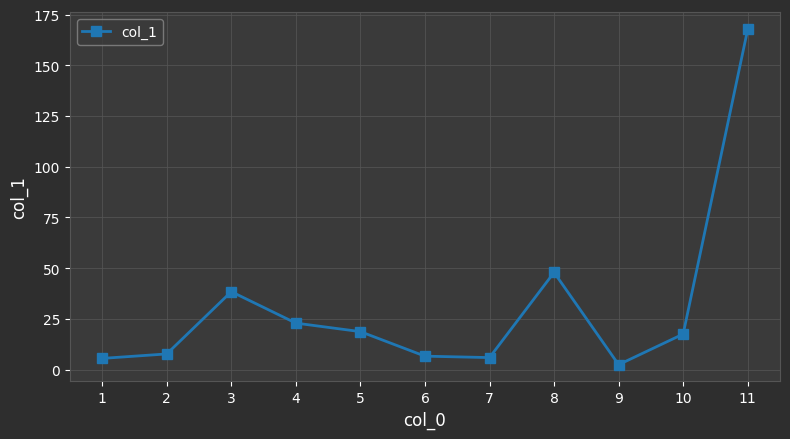

What value does the data have at 11?

167.8